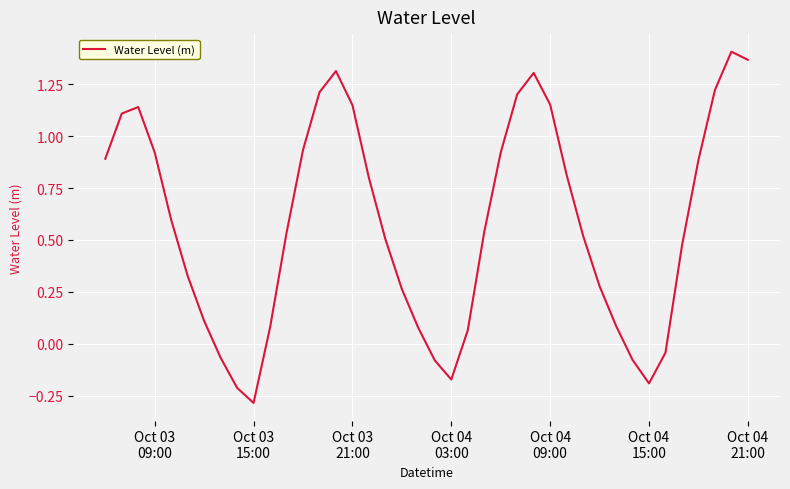

What is the smallest value displayed?

-0.3